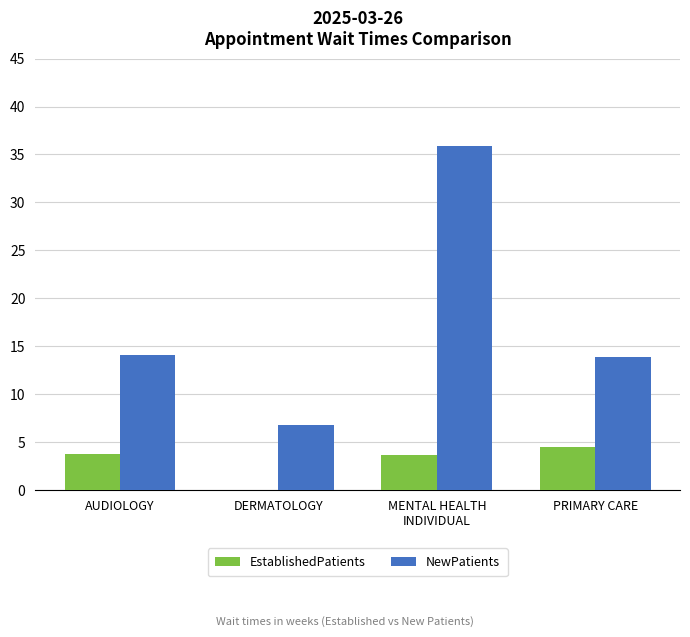

What is the total value across all series at DERMATOLOGY?

6.8